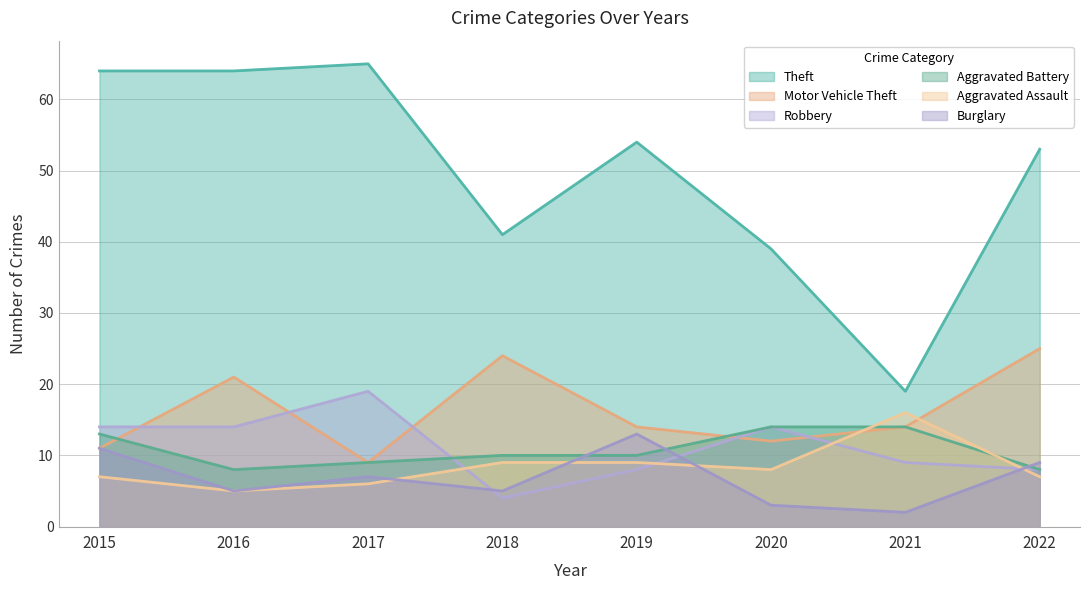

True or false: Theft and Burglary intersect in this chart.

False